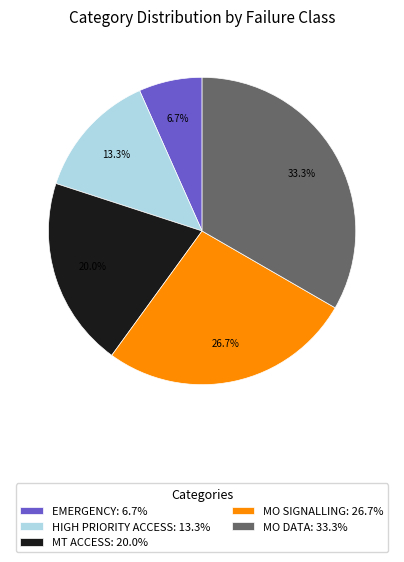

To the nearest percent, what is the average slice percentage?

20%